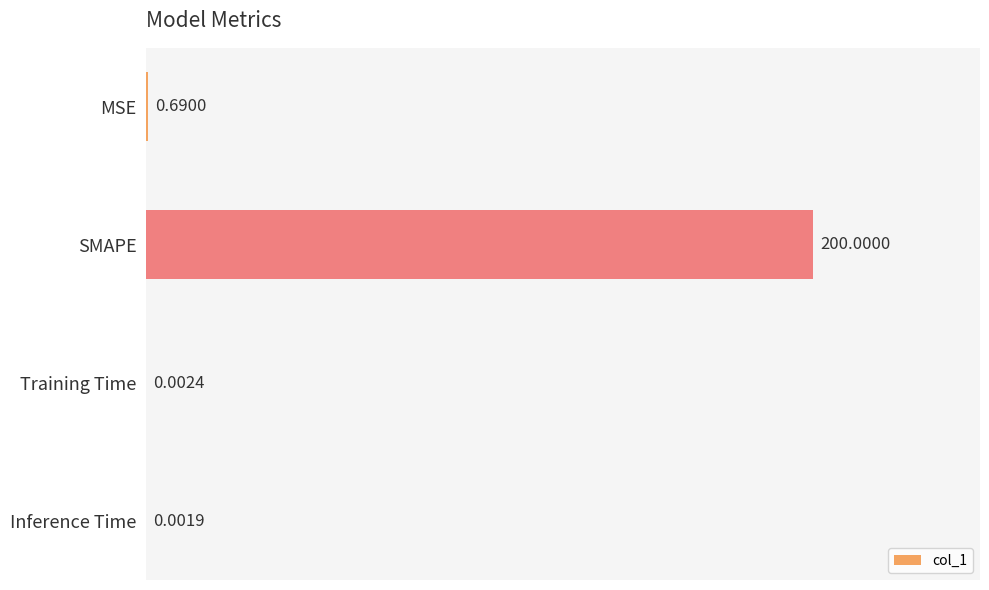

What is the sum of all values?

200.7